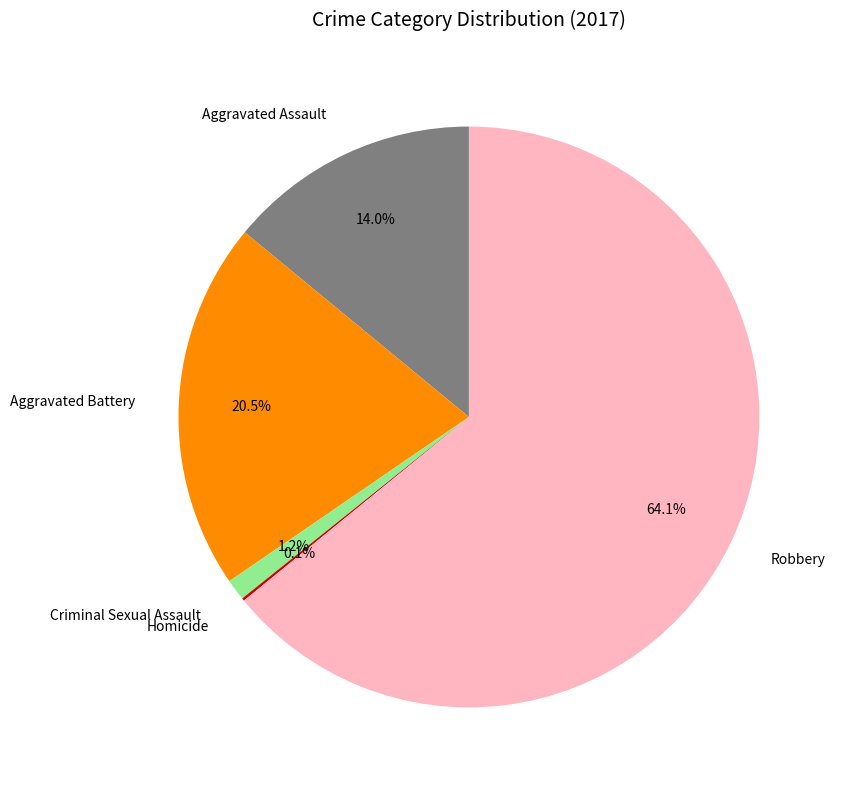

What percentage is the Aggravated Assault slice, to the nearest percent?

14%